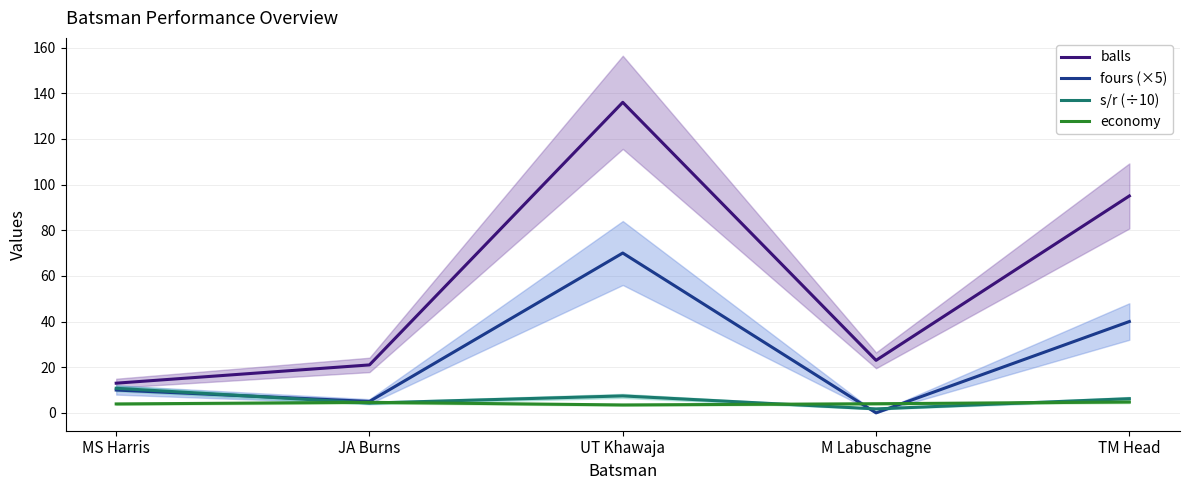

Which series has the largest total across all categories?

balls